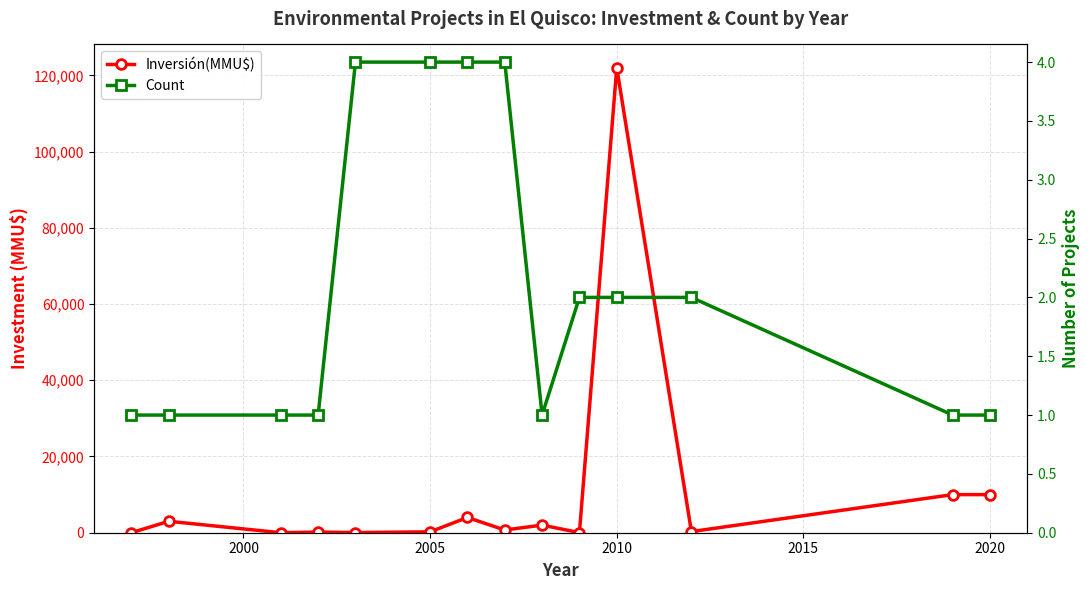

At 2005, list the series in order from largest to smallest.

Inversión(MMU$), Count